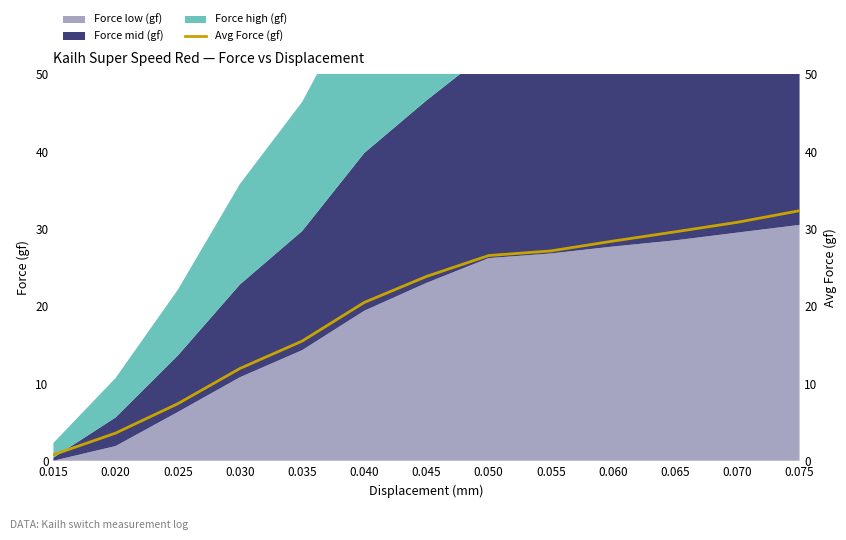

What is the maximum value shown in the chart?

32.3